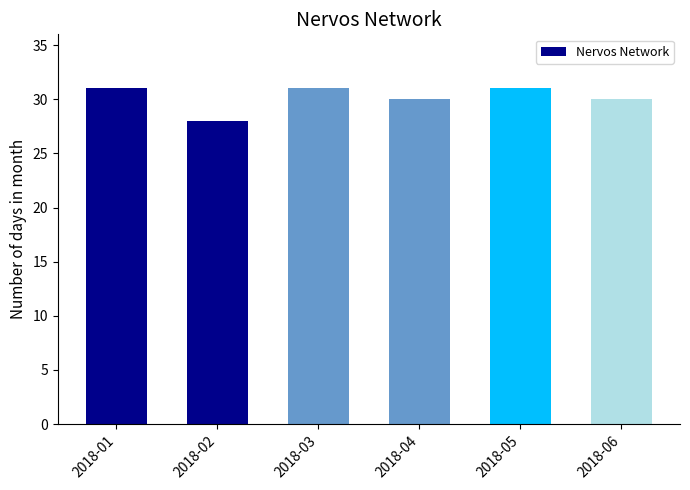

Does the chart contain stacked bars?

No